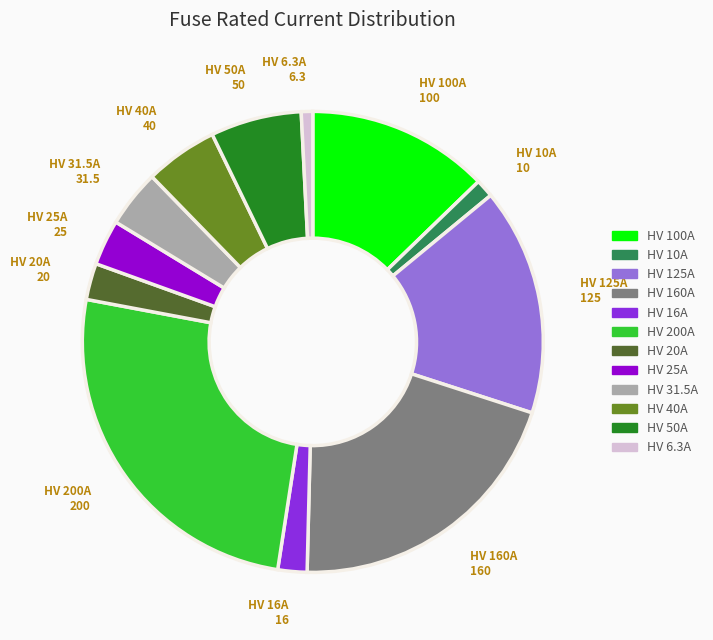

Is it true that HV 100A is 13% of the pie?

True